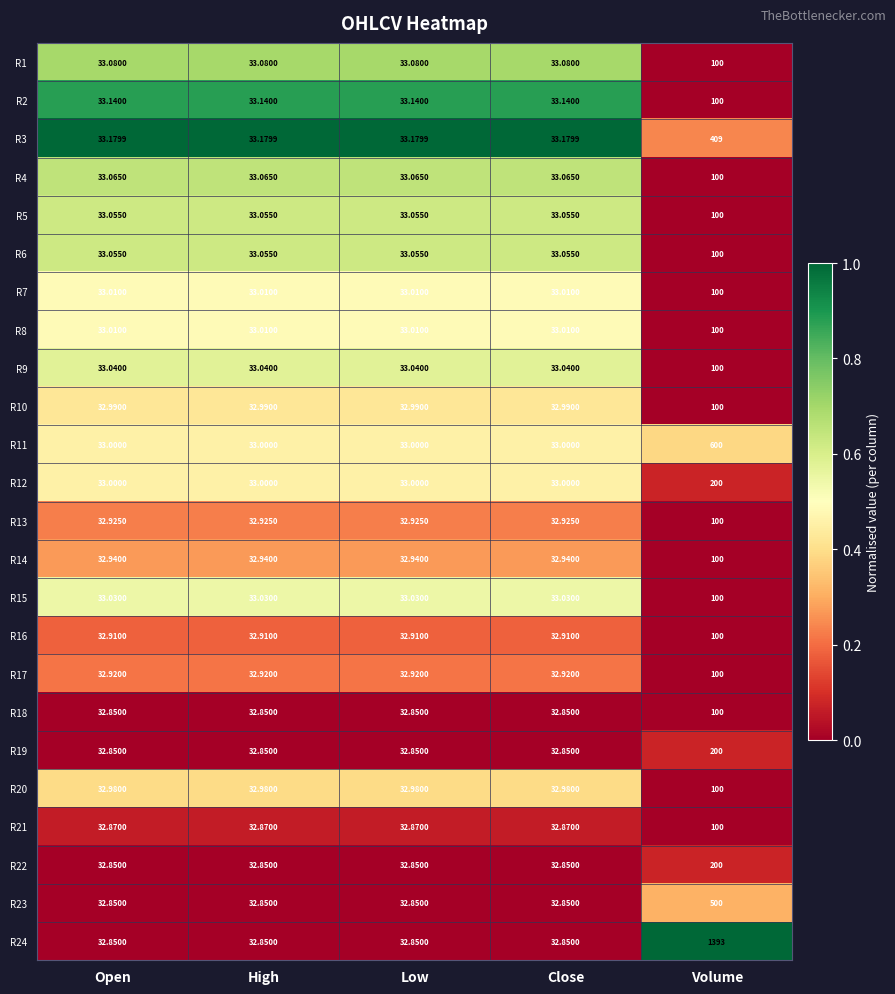

Which label corresponds to the largest value in the chart?

Volume